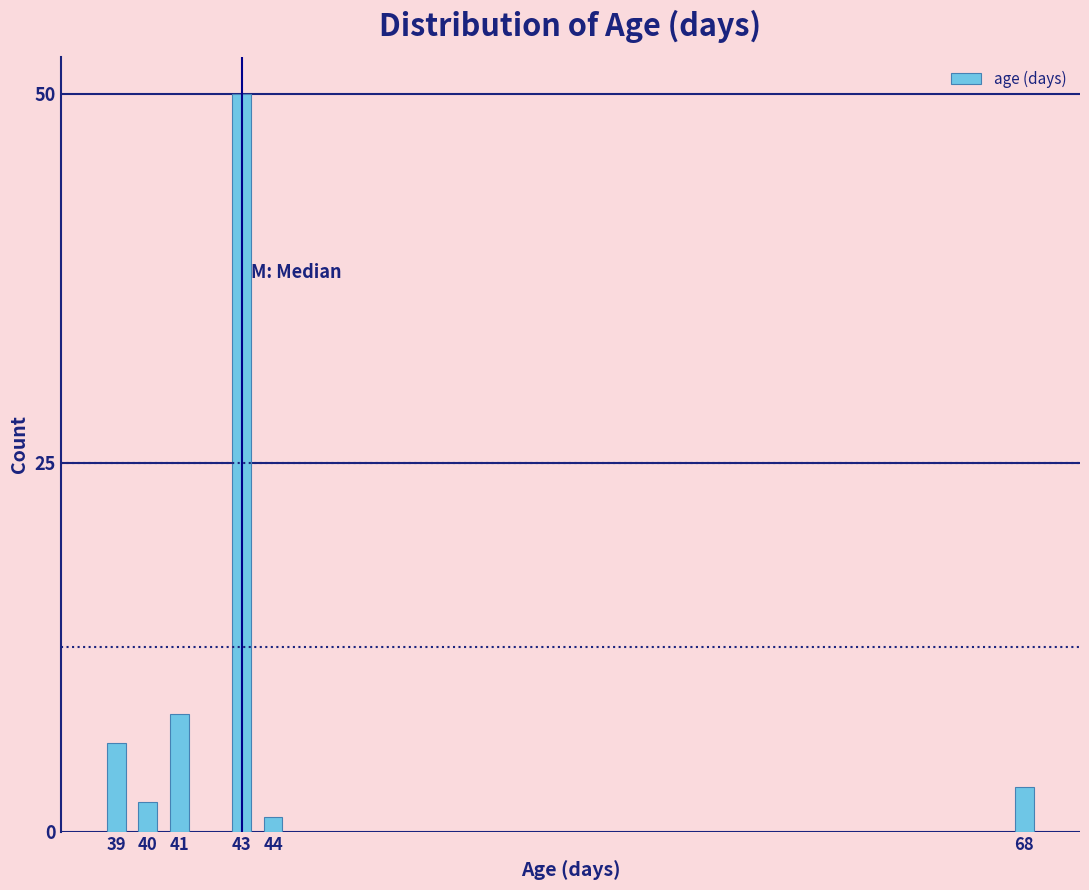

Reading left to right, what are all the values shown in this chart?

39=6	40=2	41=8	43=50	44=1	68=3